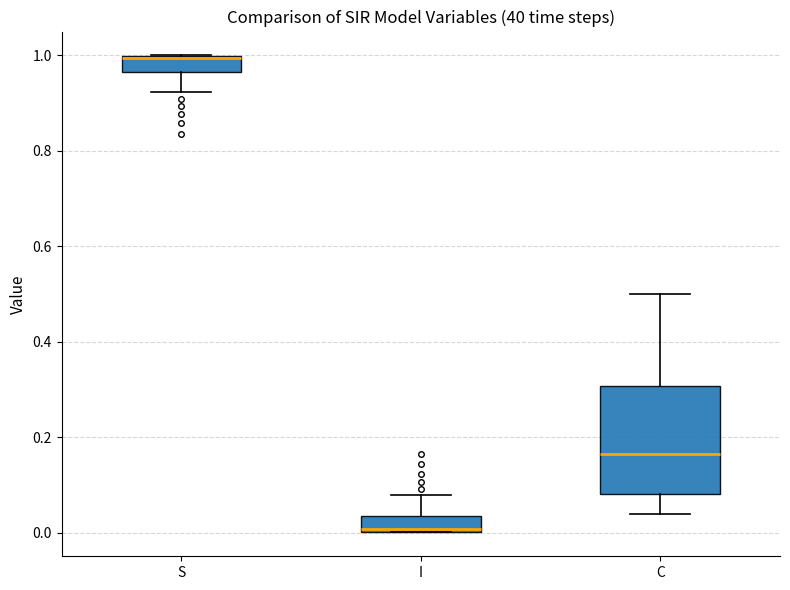

Which box's median line is the lowest?

I